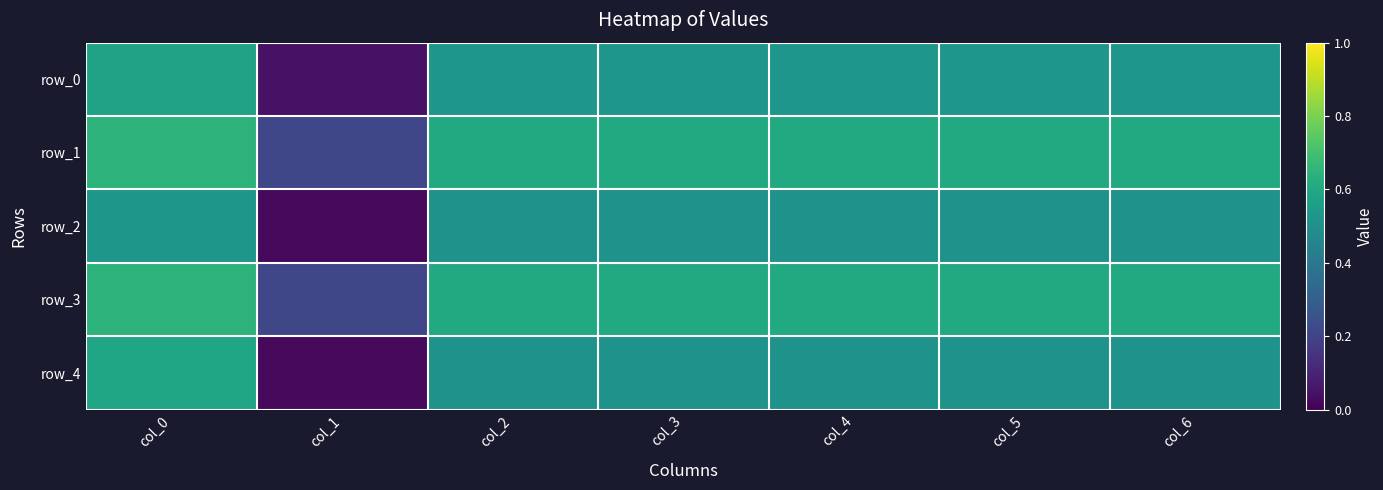

What is the greatest value displayed?

0.6